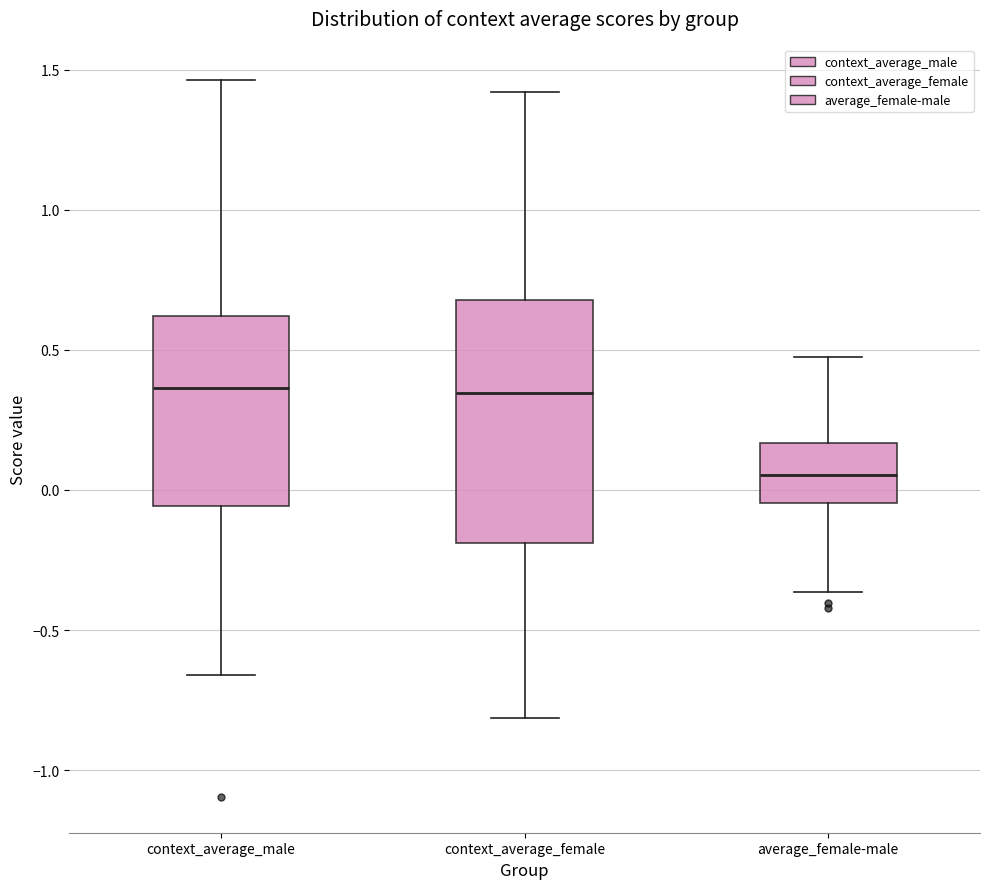

Reading left to right, read every box against the y-axis: the position of its median line, the range the box covers, and the ends of its whiskers. The values are not printed on the chart, so give them approximately, as read against the axis.

context_average_male: median 0.35, box -0.05 to 0.60, whiskers -0.65 to 1.45
context_average_female: median 0.35, box -0.20 to 0.70, whiskers -0.80 to 1.40
average_female-male: median 0.05, box -0.05 to 0.15, whiskers -0.35 to 0.45